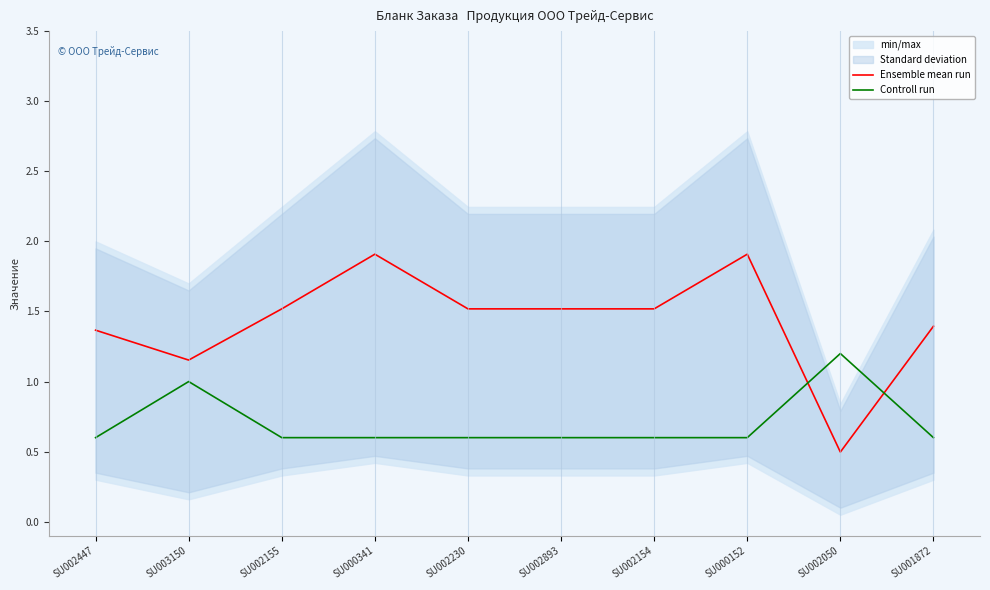

Reading left to right, transcribe all the data shown in this chart.

Ensemble mean run: SU002447=1.4	SU003150=1.2	SU002155=1.5	SU000341=1.9	SU002230=1.5	SU002893=1.5	SU002154=1.5	SU000152=1.9	SU002050=0.5	SU001872=1.4
Controll run: SU002447=0.6	SU003150=1.0	SU002155=0.6	SU000341=0.6	SU002230=0.6	SU002893=0.6	SU002154=0.6	SU000152=0.6	SU002050=1.2	SU001872=0.6